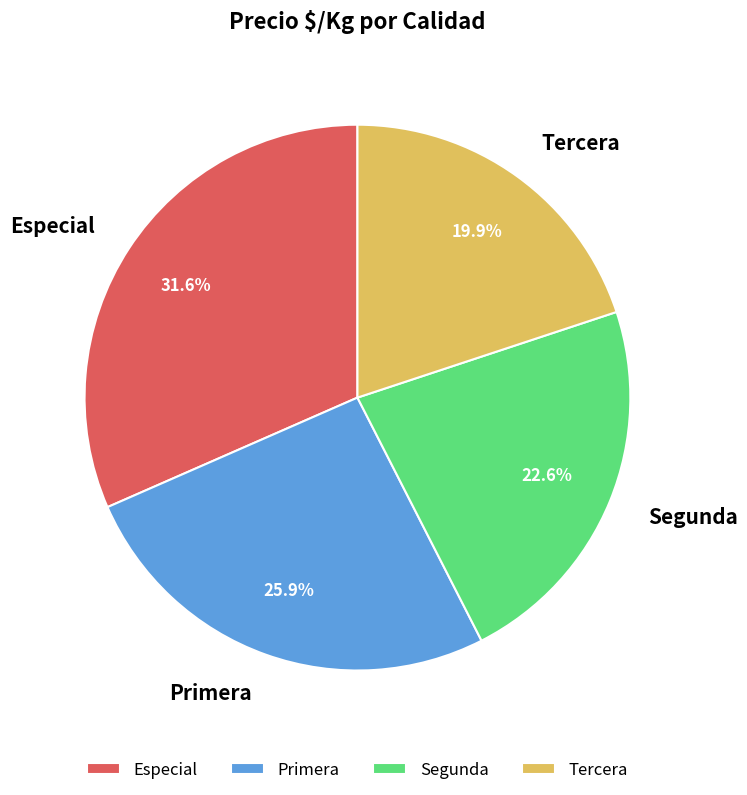

How many segments does this pie chart have?

4